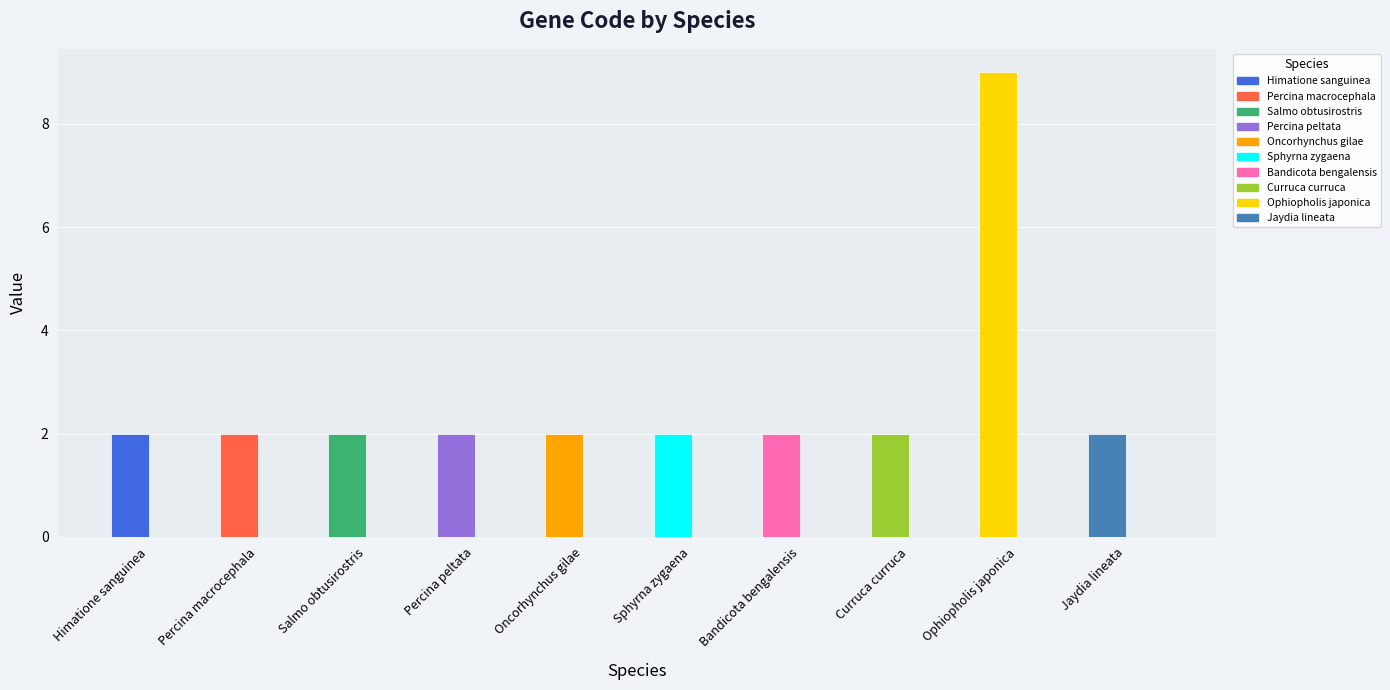

Reading left to right, list all the values displayed in this chart.

Code: 2	2	2	2	2	2	2	2	9	2
CDS: 0	0	0	0	0	0	0	0	0	0